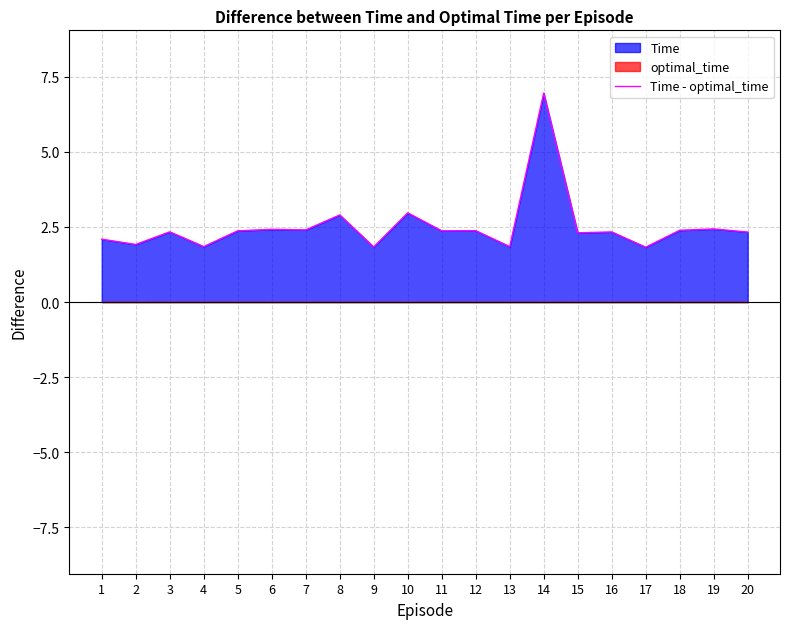

Approximately how many times larger is the value at 11 compared to 13?

1.3